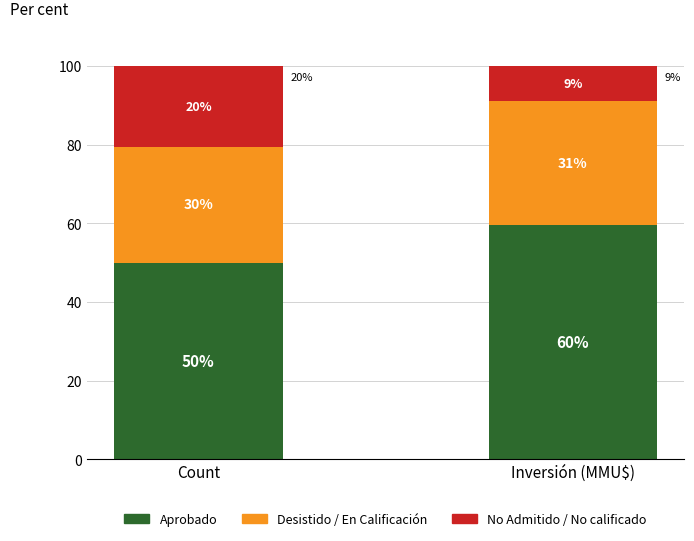

How many bars are there in total?

2